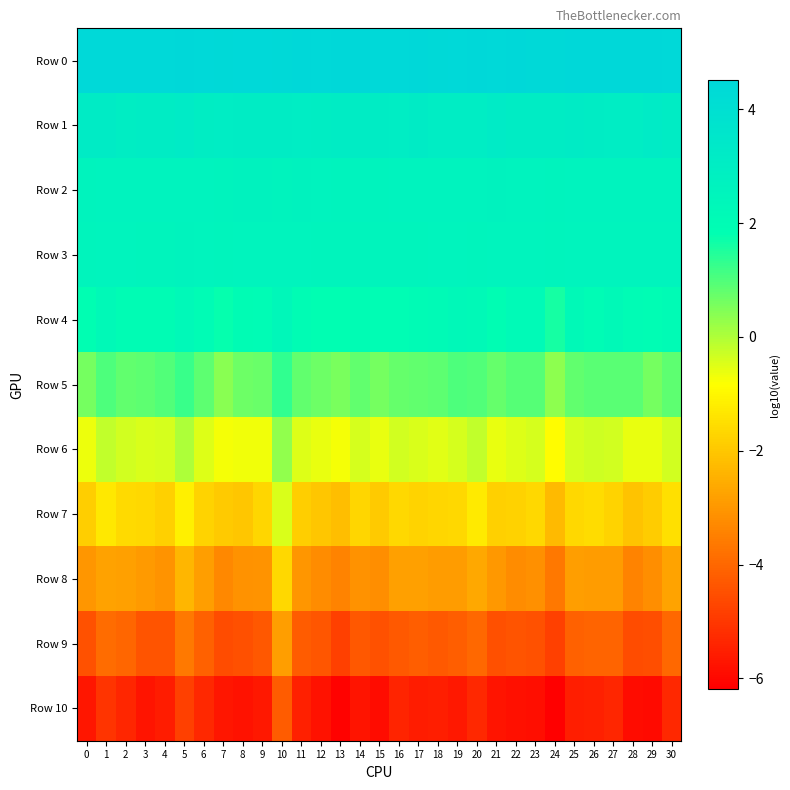

How many series are shown in this chart?

11